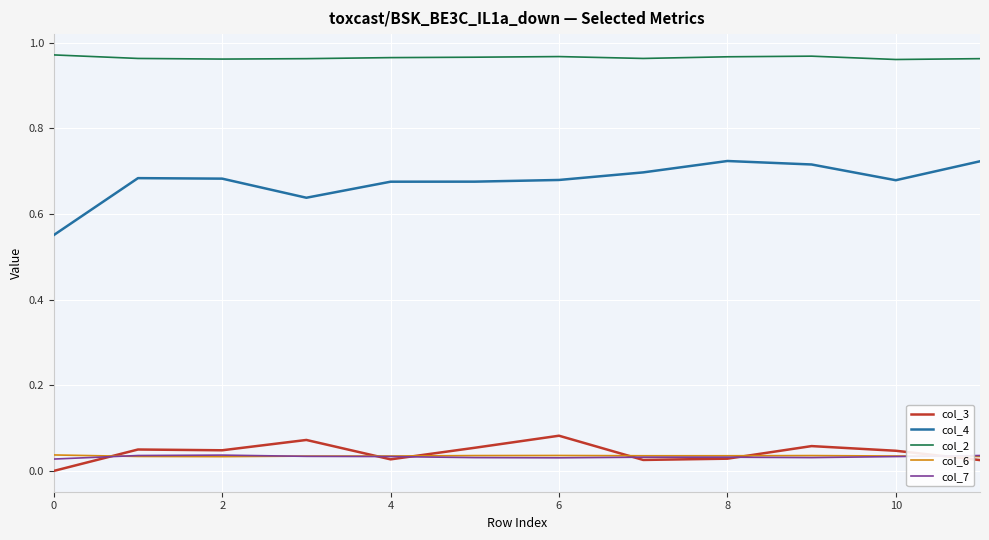

Which series has the largest total across all categories?

col_2